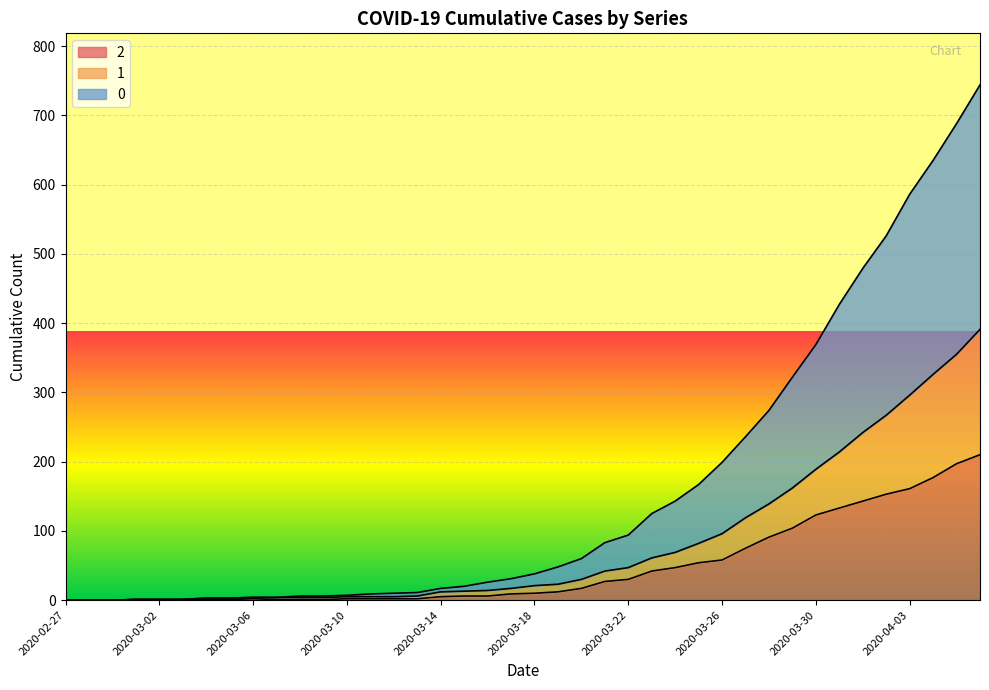

At how many categories does at least one series exceed 539?

4